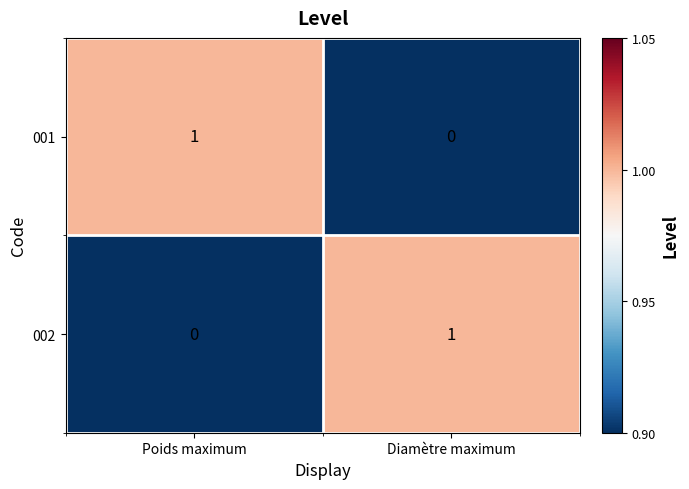

The value of 002 at Diamètre maximum is 0. True or false?

False